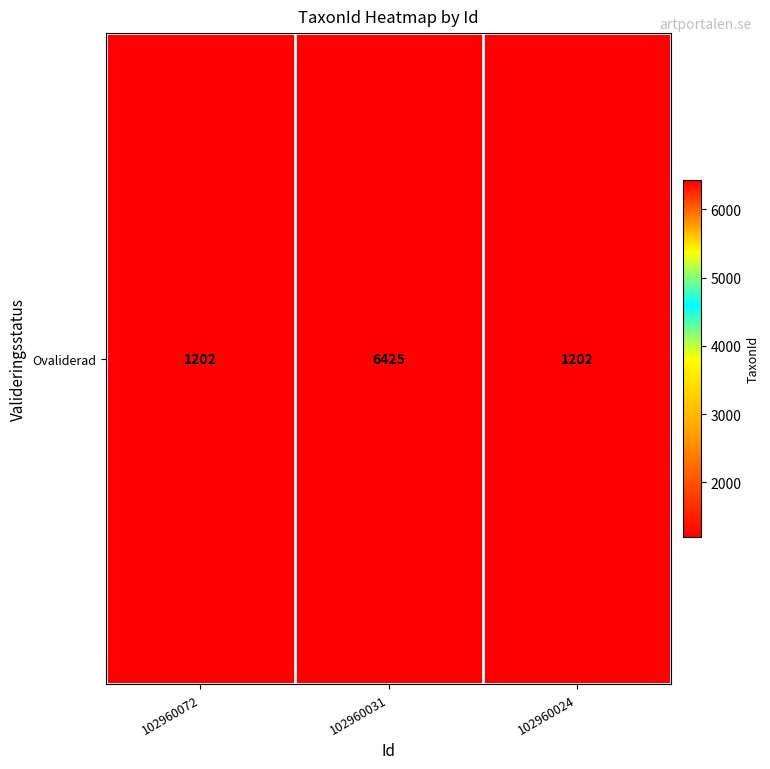

True or false: the data shows 1202 at 102960072.

True